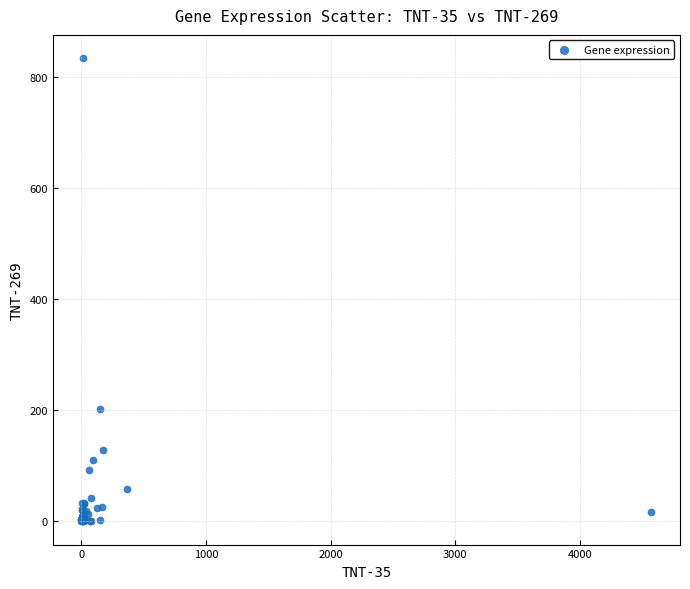

What Y value in the scatter plot is closest to 417?

201.7